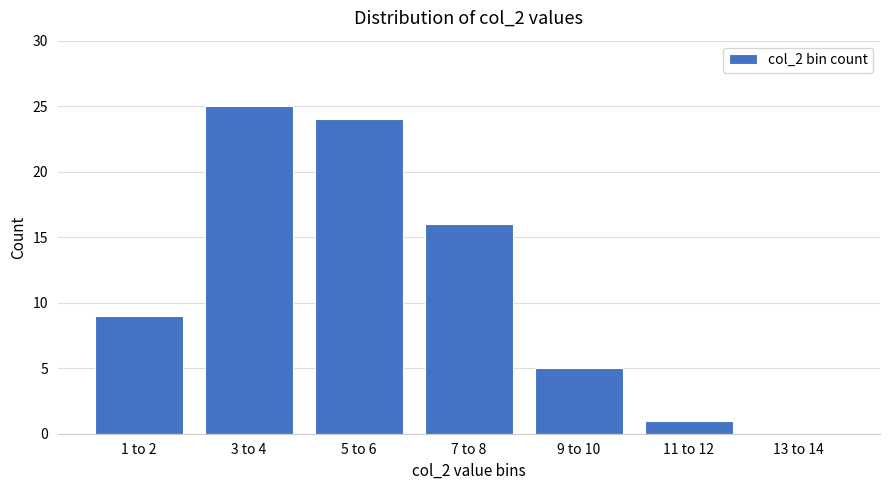

How many positive values are there?

6